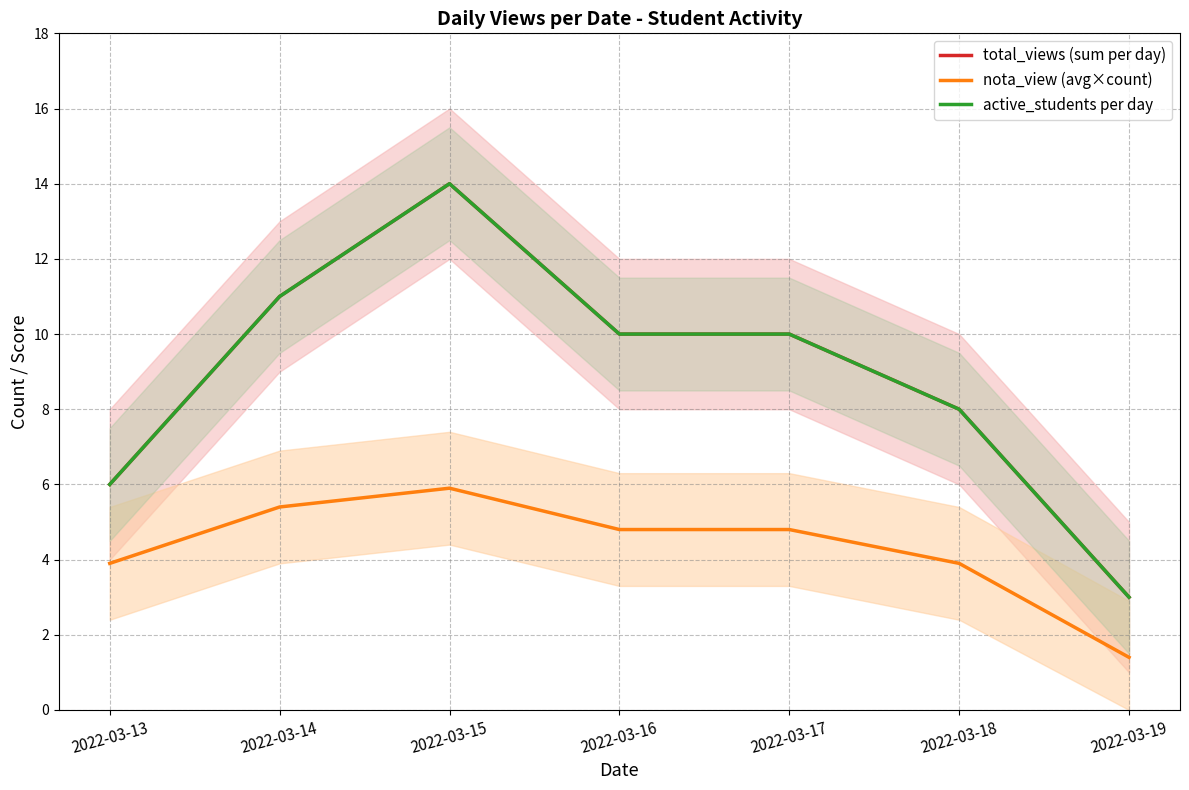

Reading left to right, list all the values displayed in this chart.

total_views (sum per day): 6.0	11.0	14.0	10.0	10.0	8.0	3.0
nota_view (avg×count): 3.9	5.4	5.9	4.8	4.8	3.9	1.4
active_students per day: 6.0	11.0	14.0	10.0	10.0	8.0	3.0